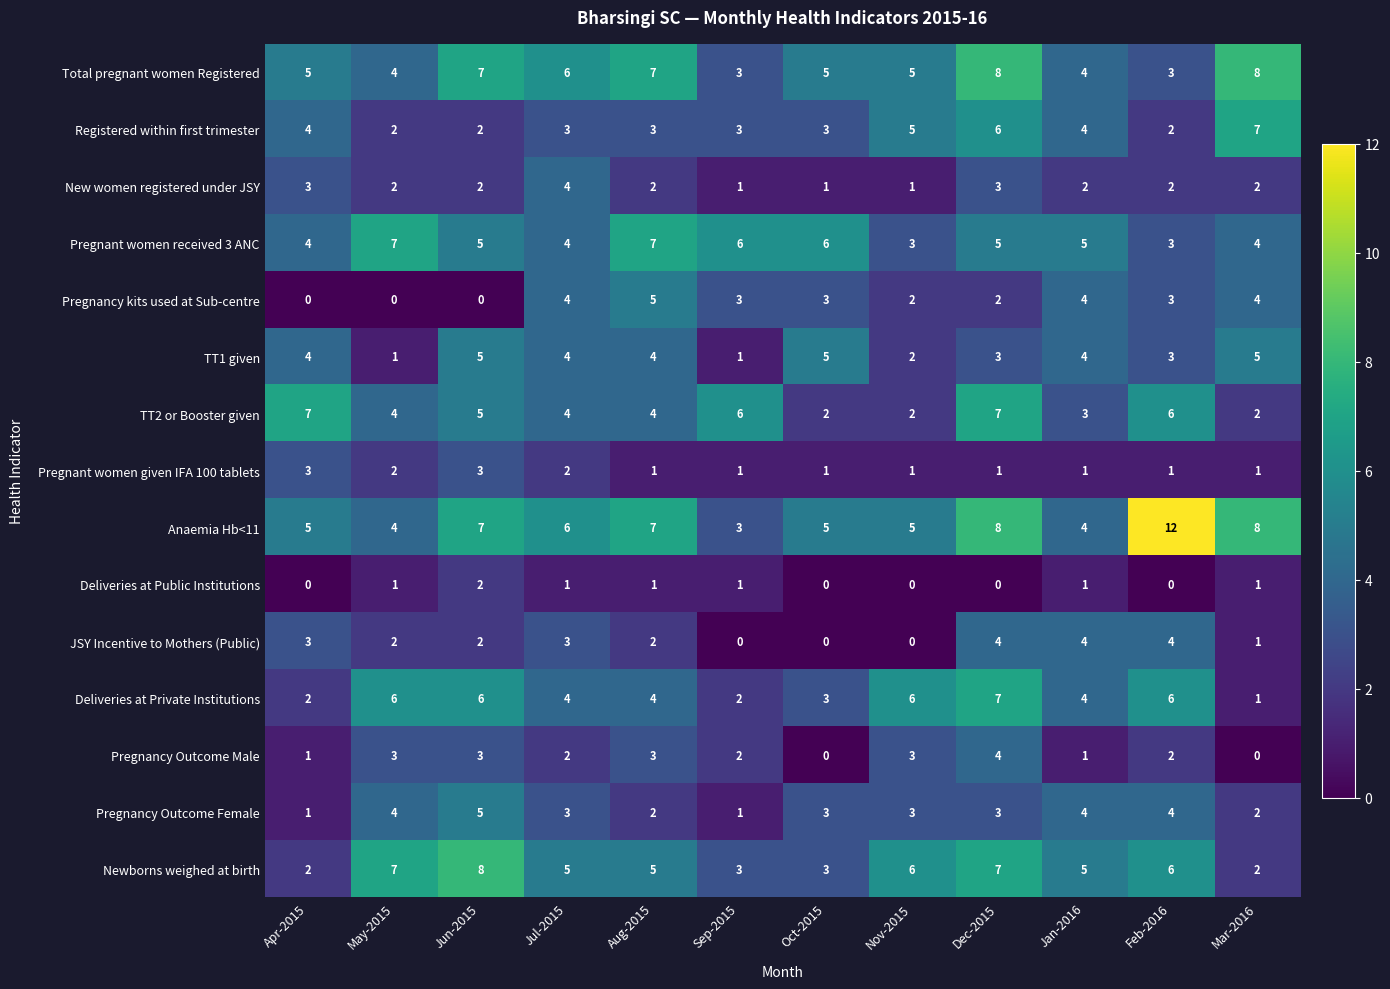

Where does the Pregnancy kits used at Sub-centre series first go above 3?

Jul-2015